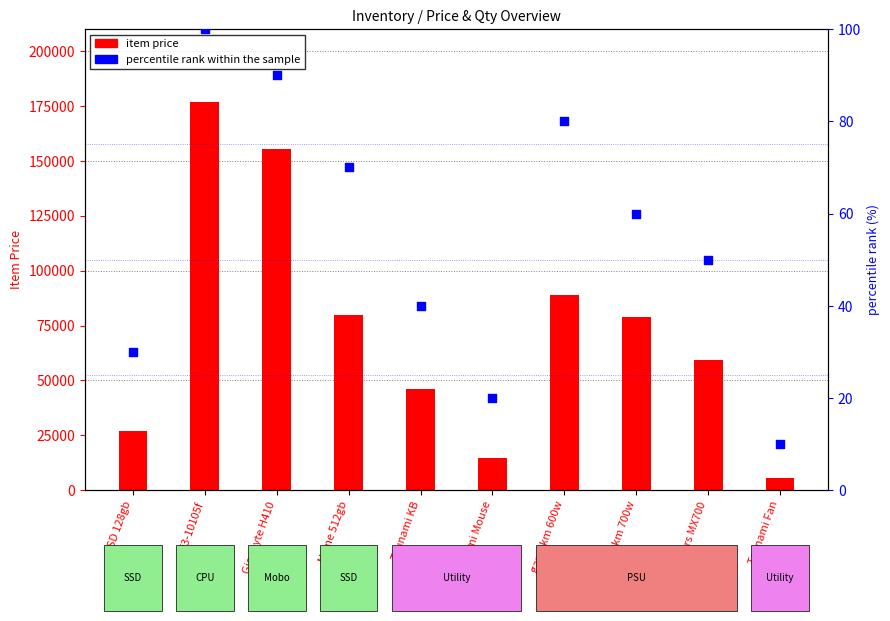

Which series has the largest Y range (max minus min)?

item price